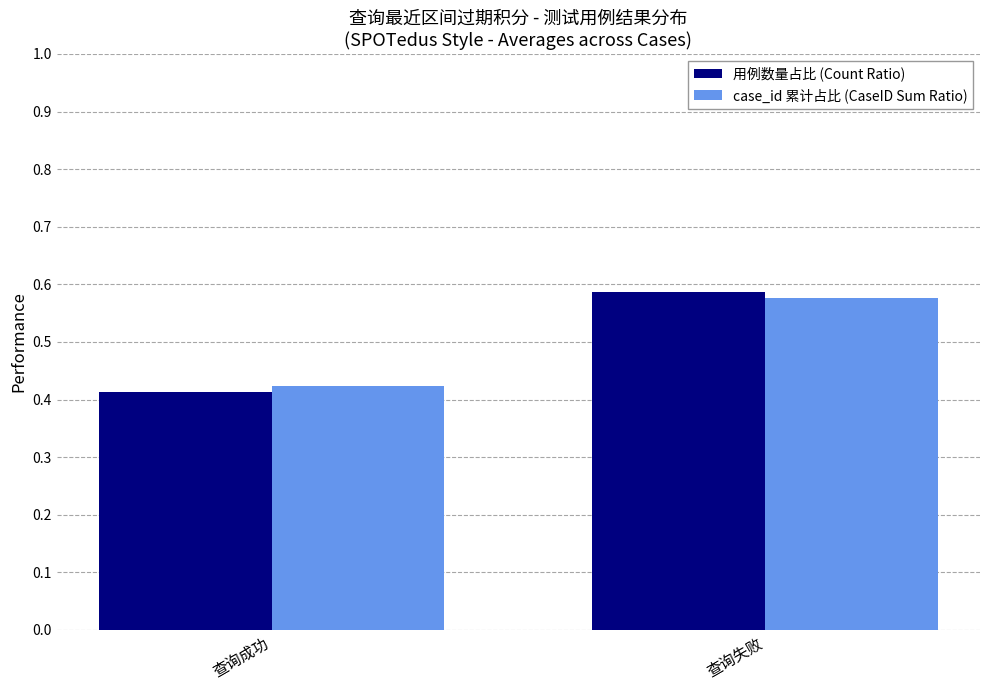

True or false: case_id 累计占比 (CaseID Sum Ratio) has a value of 0.3 at 查询失败.

False